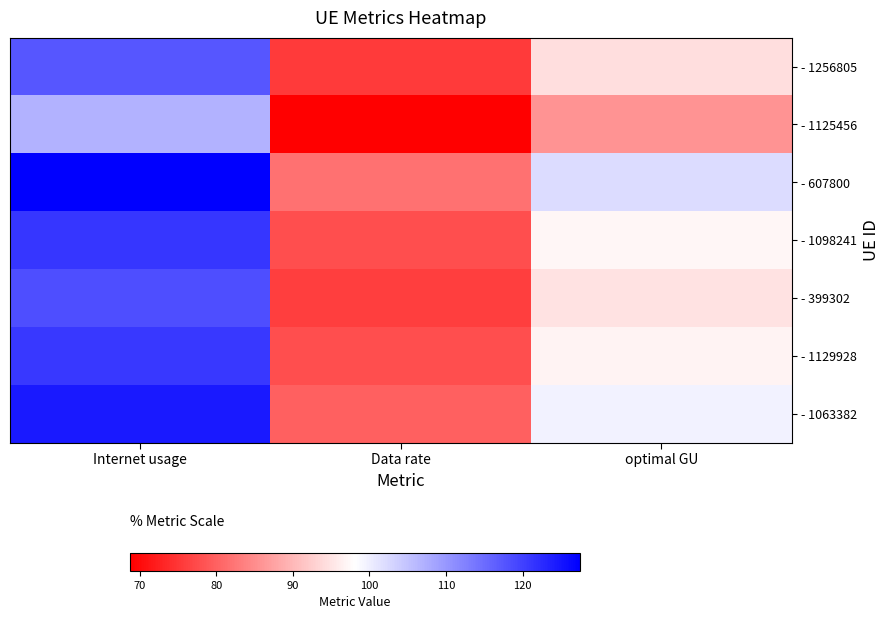

At how many categories does at least one series exceed 105?

1